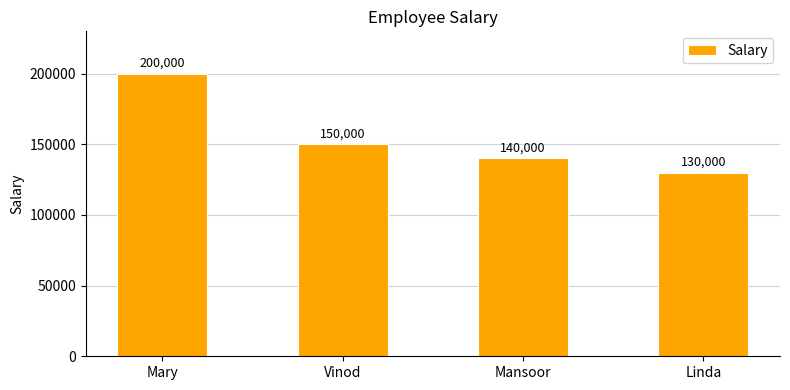

The chart shows a value of 201706 at Mansoor. True or false?

False